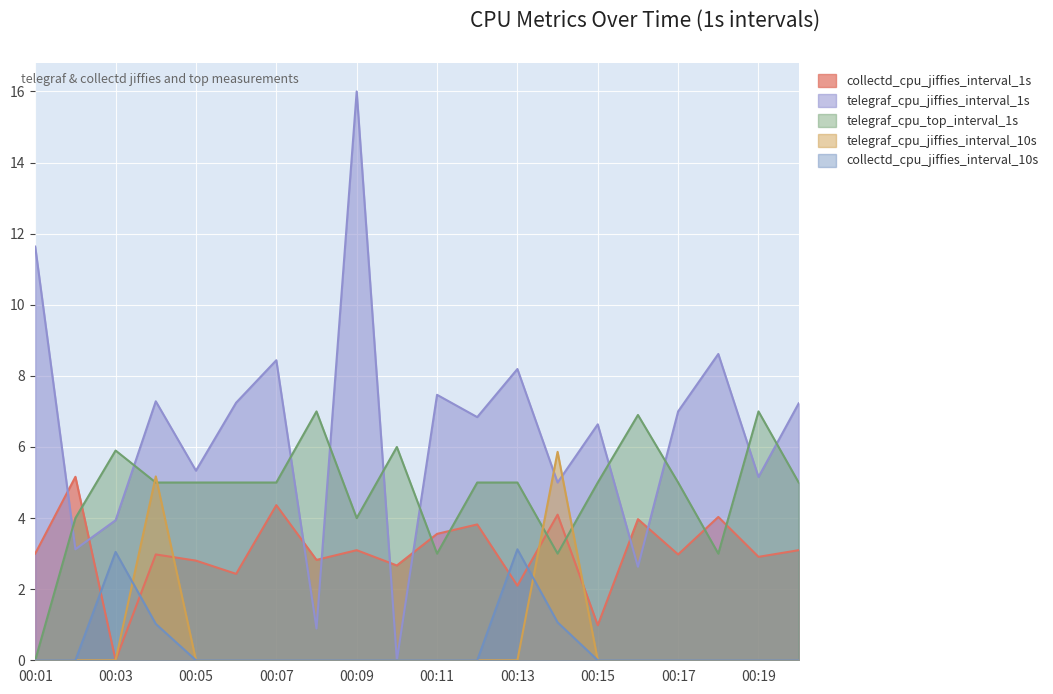

How many lines are shown in the chart?

5